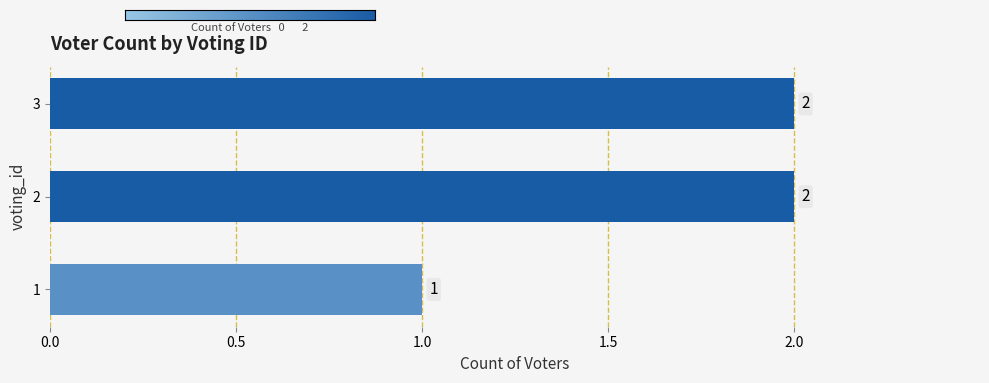

Which category has the lowest value across all series?

1